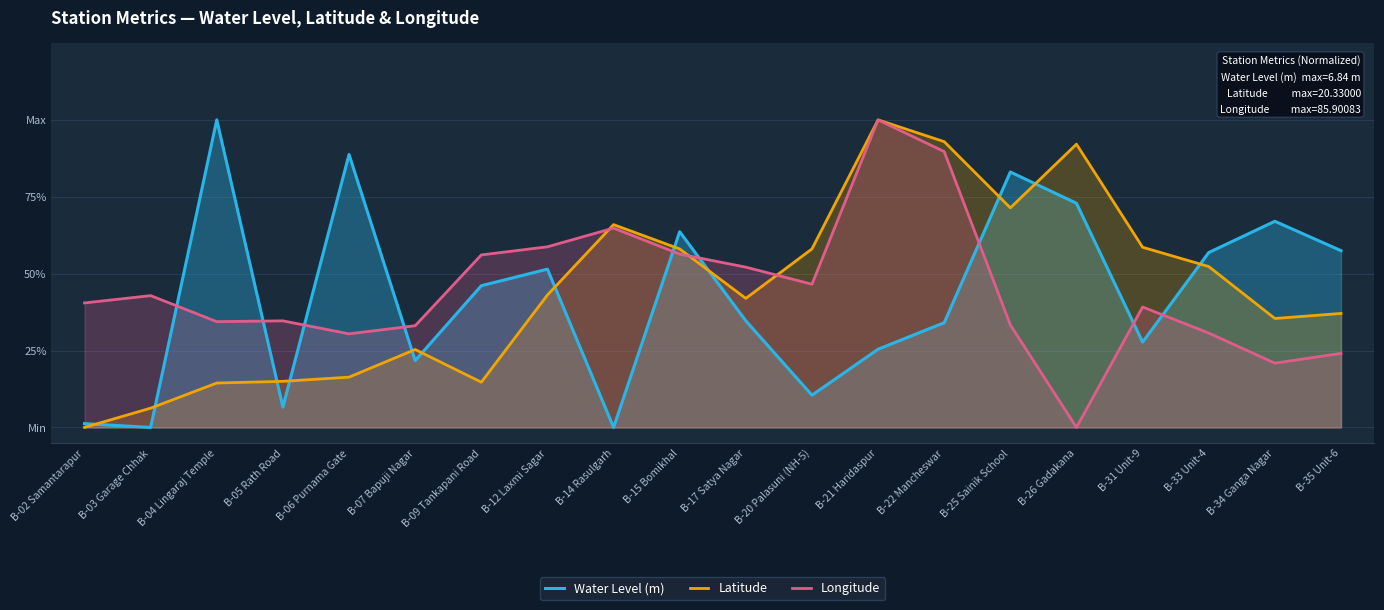

What is the label of the 1st point from the right?

B-35 Unit-6